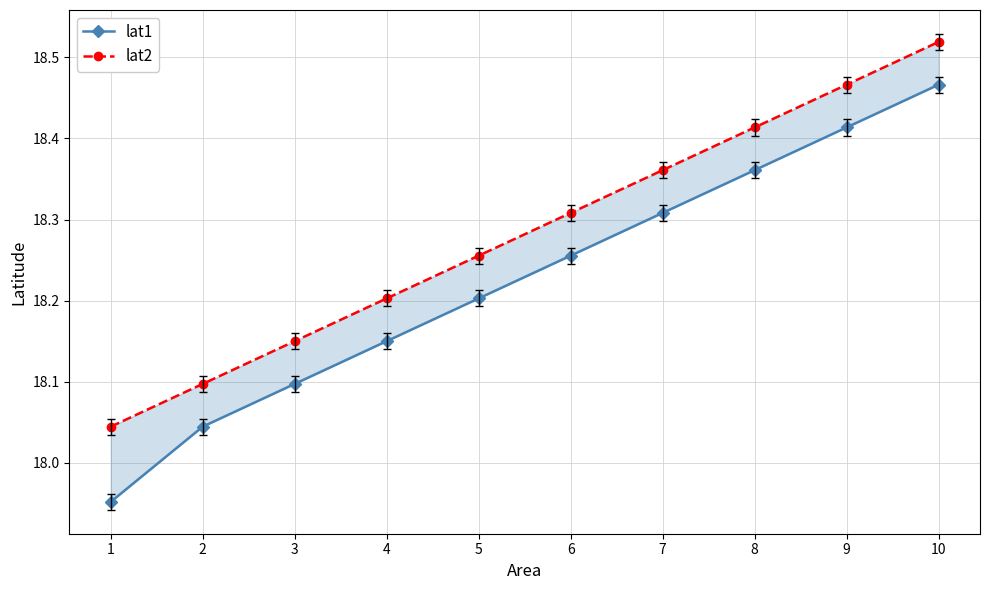

Where is lat2 nearest to the value 18?

1